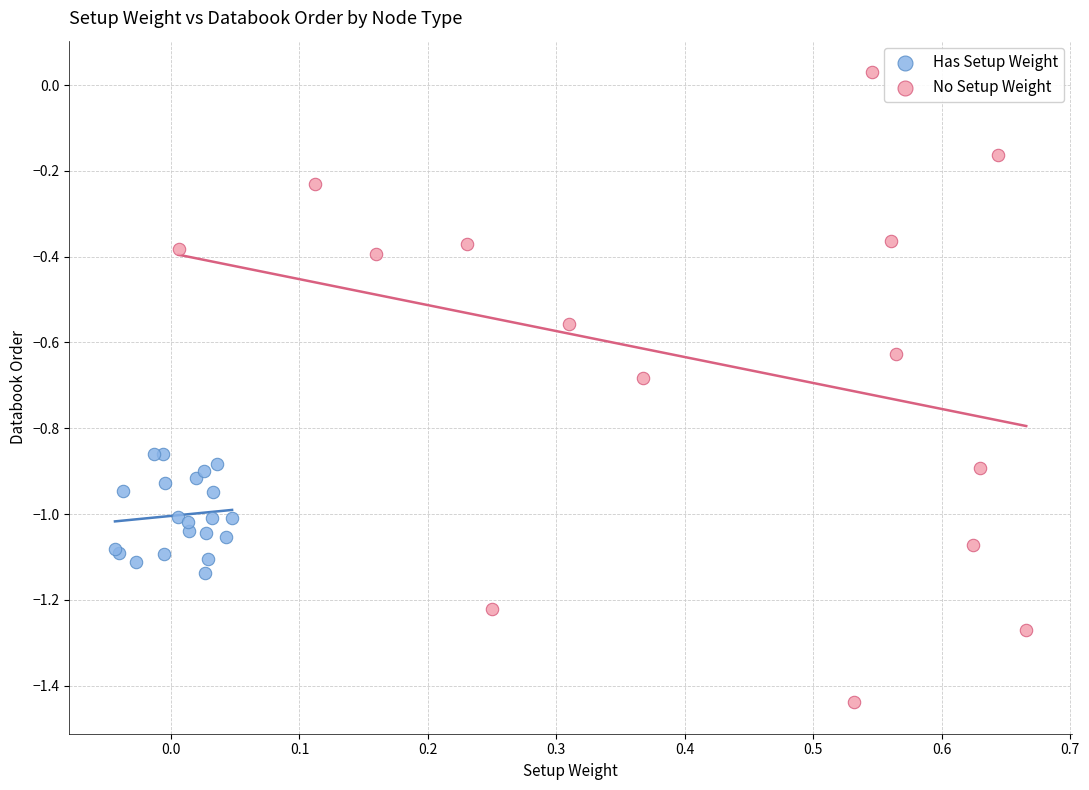

Which series reaches the minimum Y coordinate?

No Setup Weight